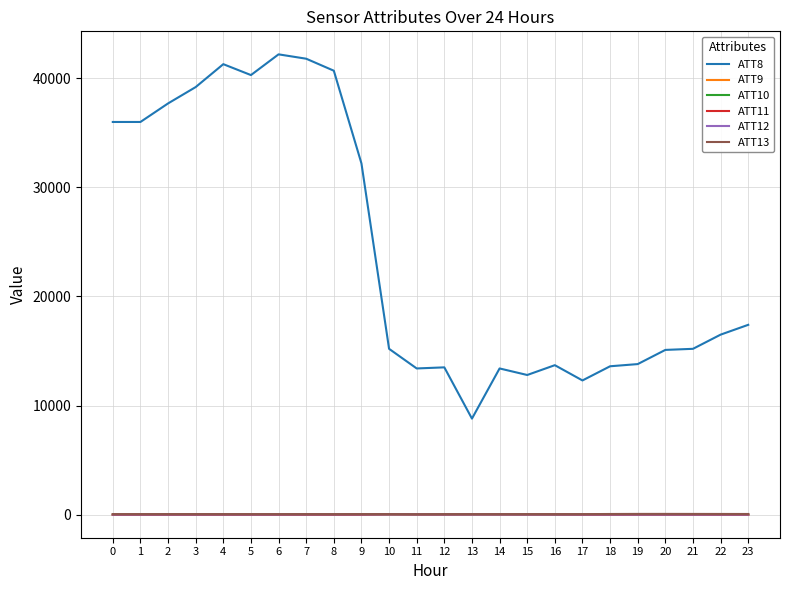

What is the difference between the maximum and minimum values in the ATT10 series?

29.8